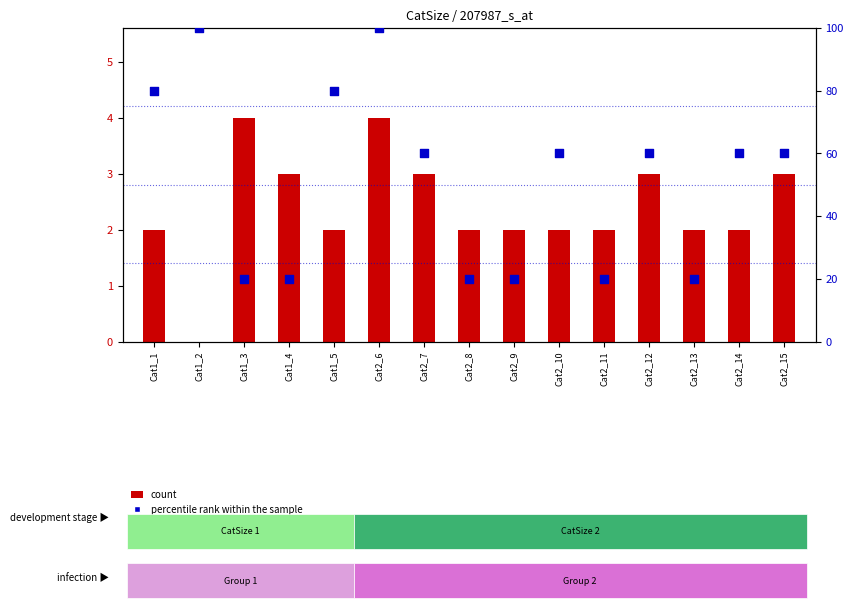

At which category is the sum across all series the highest?

Cat2_6